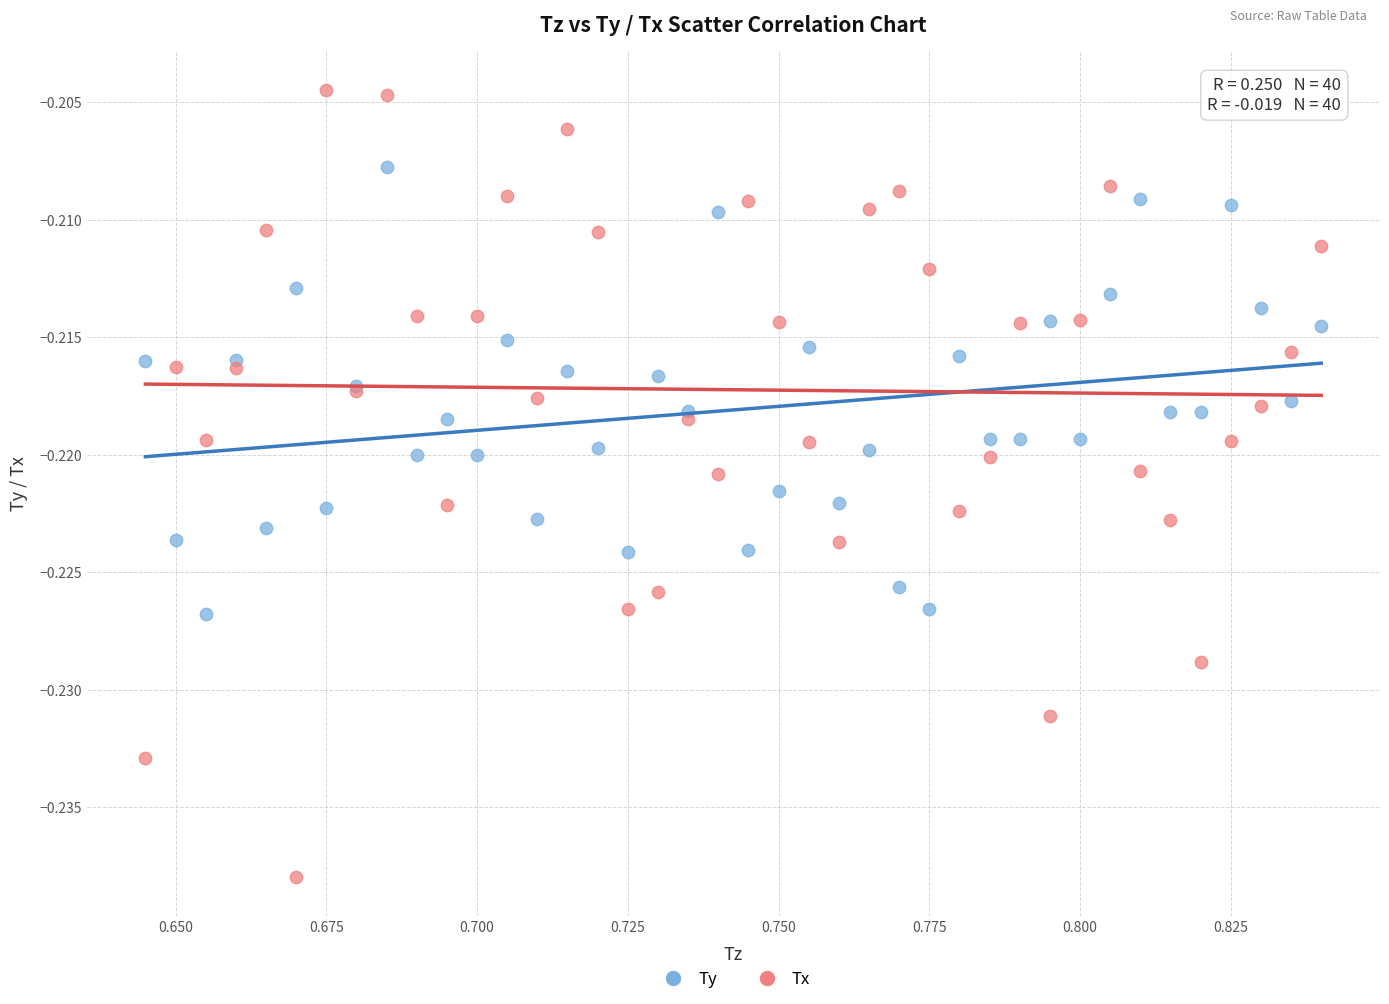

Which series reaches the minimum Y coordinate?

Tx